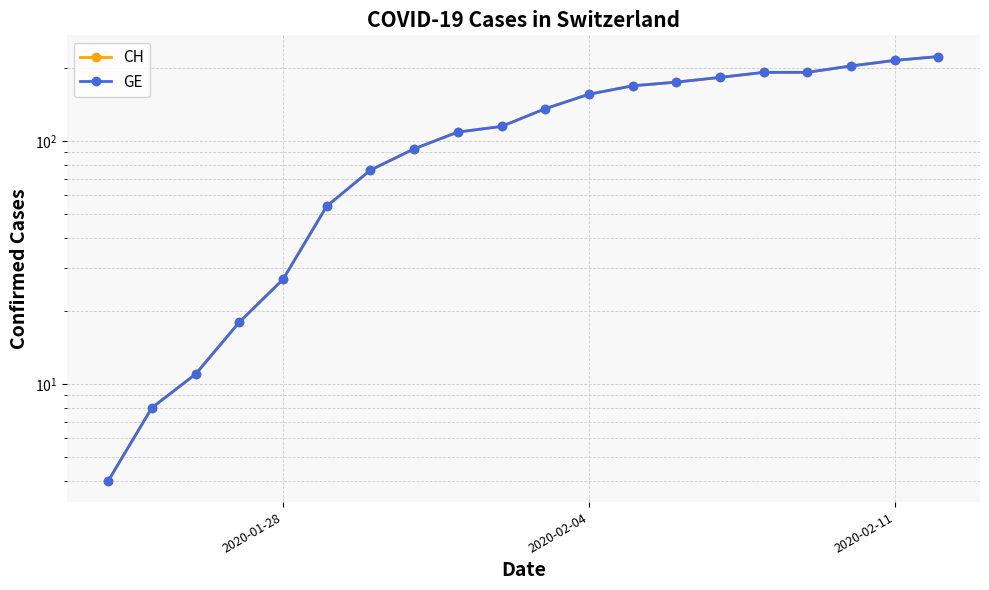

Reading right to left, transcribe all the data shown in this chart.

CH: 223	215	204	192	192	183	175	169	156	136	115	109	93	76	54	27	18	11	8	4
GE: 223	215	204	192	192	183	175	169	156	136	115	109	93	76	54	27	18	11	8	4